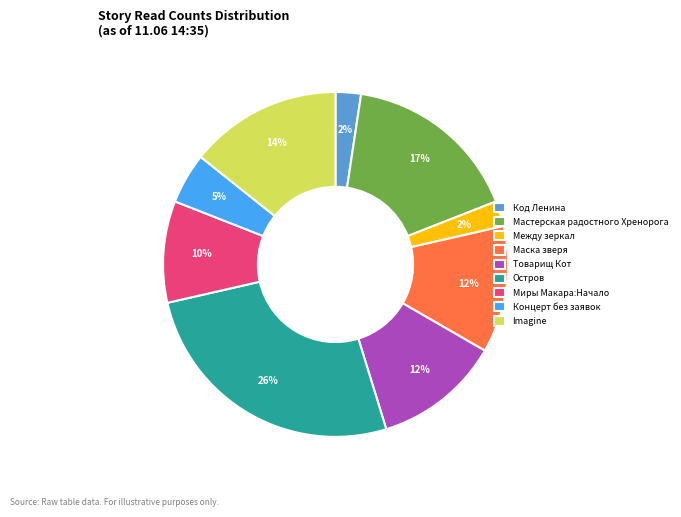

To the nearest percent, what is the average slice percentage?

11%